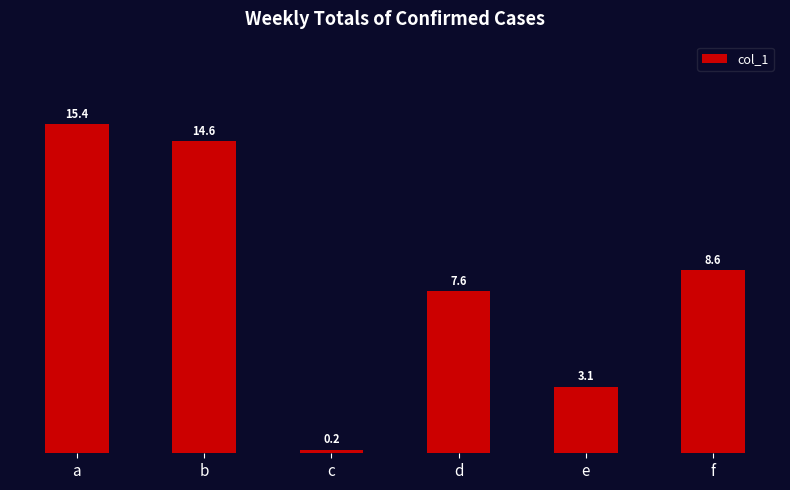

Reading left to right, list all the values displayed in this chart.

15.4	14.6	0.2	7.6	3.1	8.6